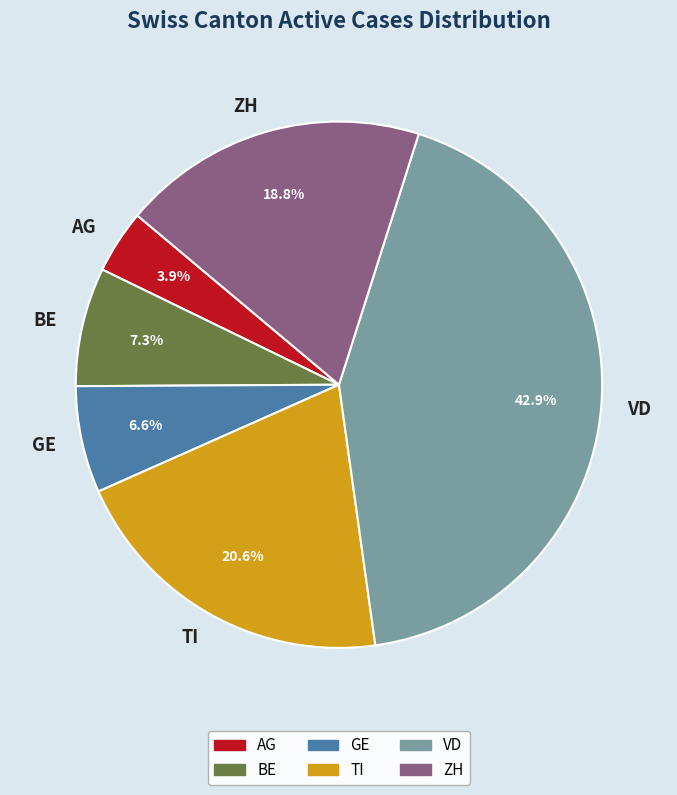

Which has a higher value, TI or BE?

TI